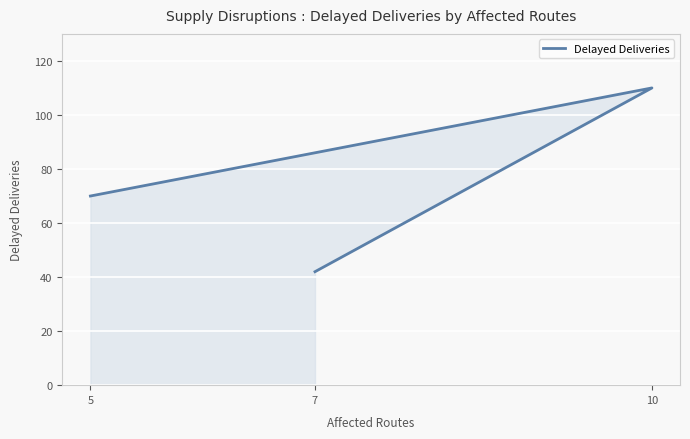

Reading left to right, what are all the values shown in this chart?

7=42	10=110	5=70